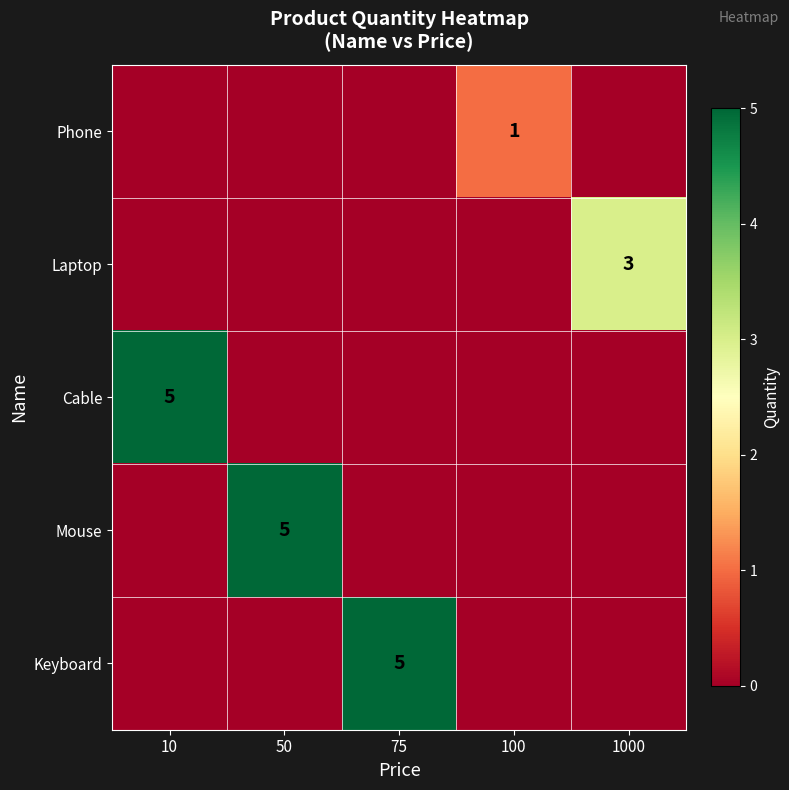

The value of Keyboard at 75 is 7. True or false?

False